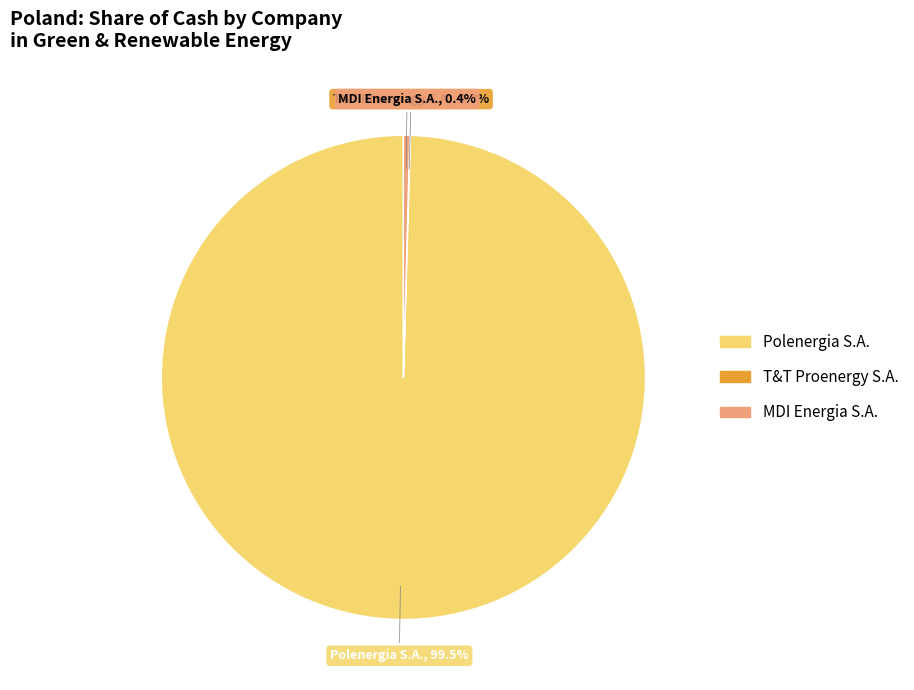

To the nearest percent, what is the average slice percentage?

33%